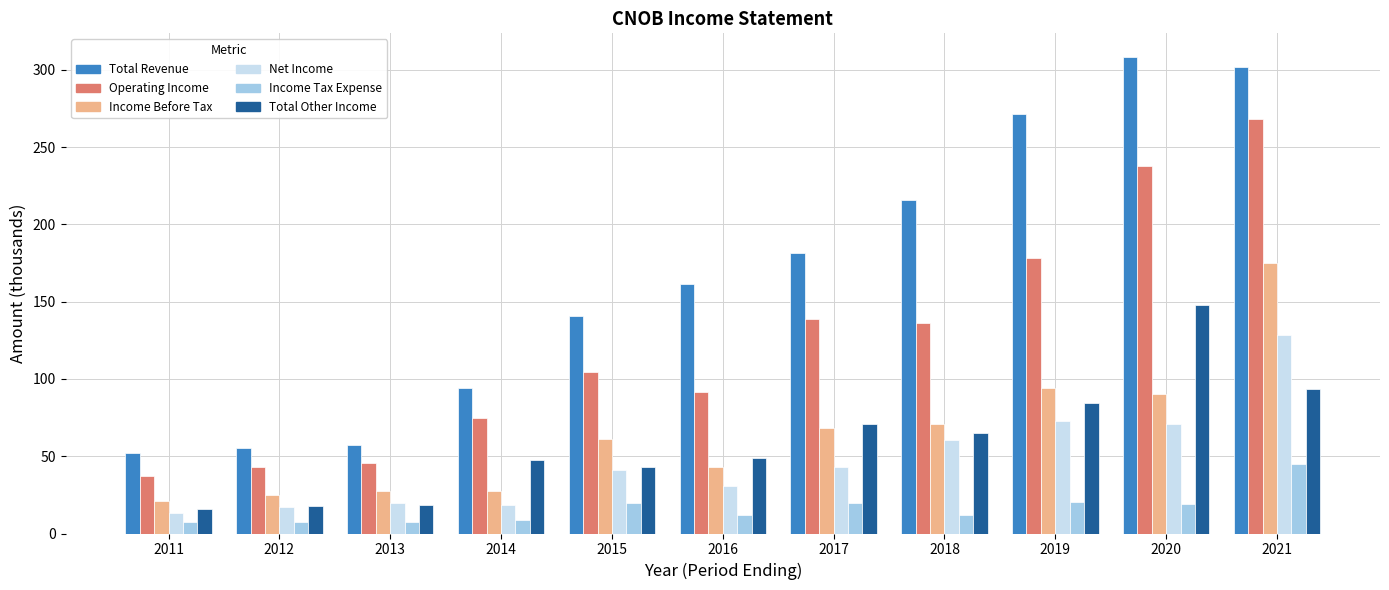

How many data points does each series have?

11